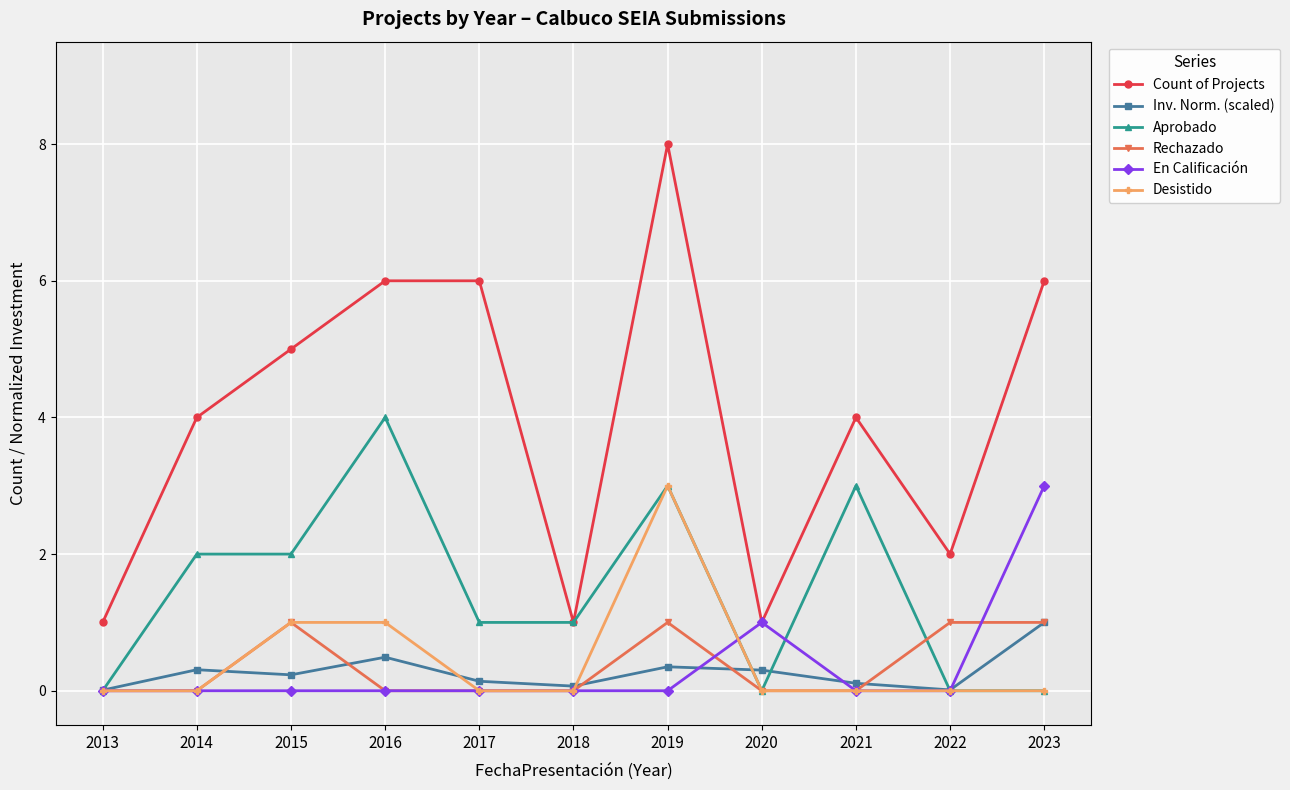

Which series has the largest total across all categories?

Count of Projects